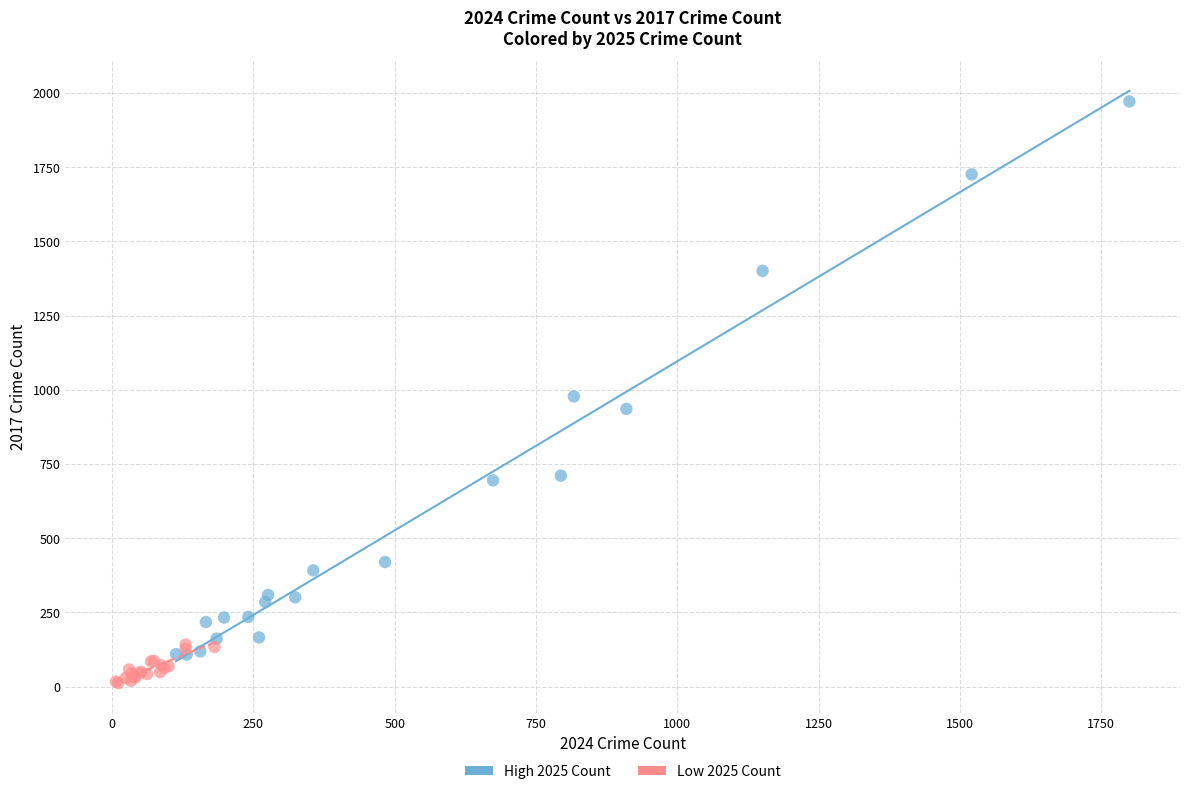

Which series contains the highest Y value?

High 2025 Count